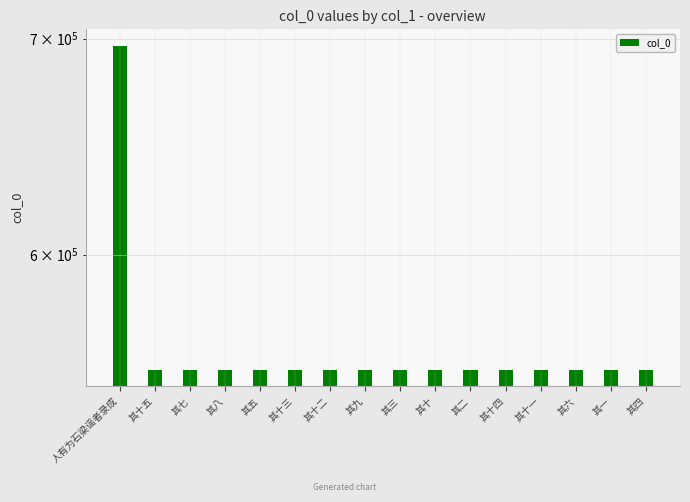

What is the label of the 7th bar from the right?

其十